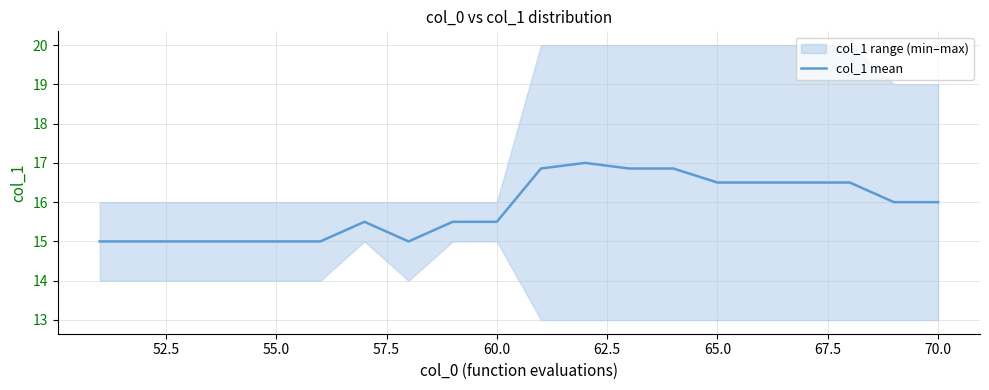

Is it true that col_1 mean equals 28.8 at 65.0?

False